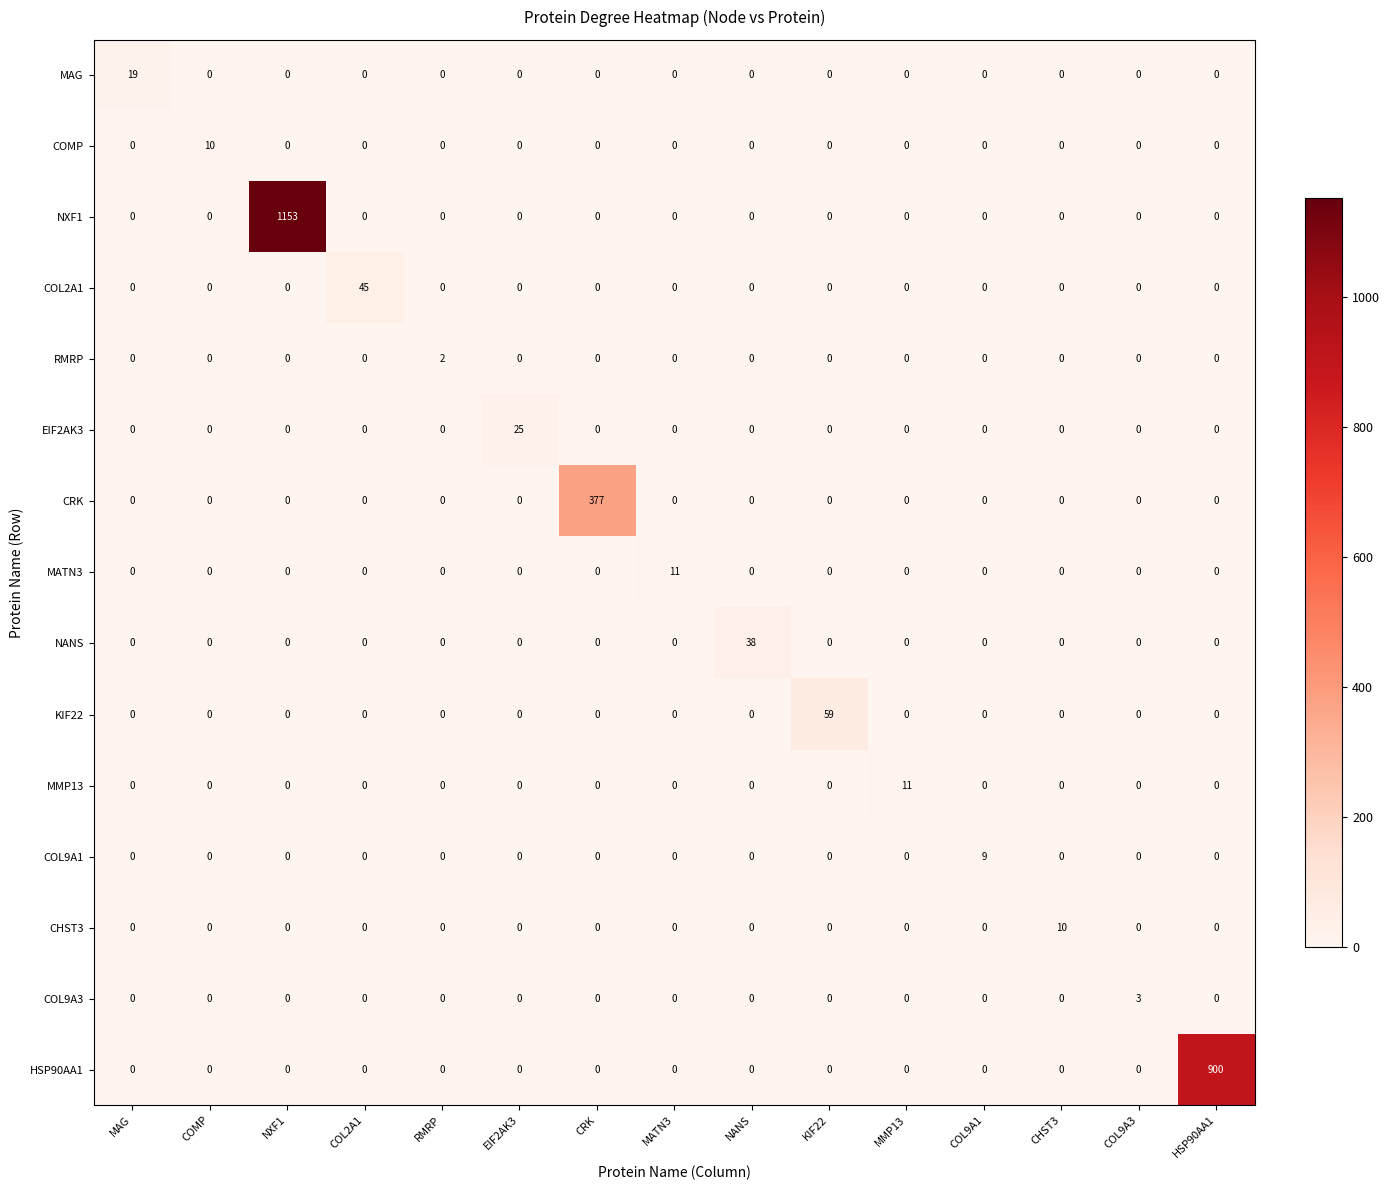

The value of CRK at MMP13 is 0. True or false?

True